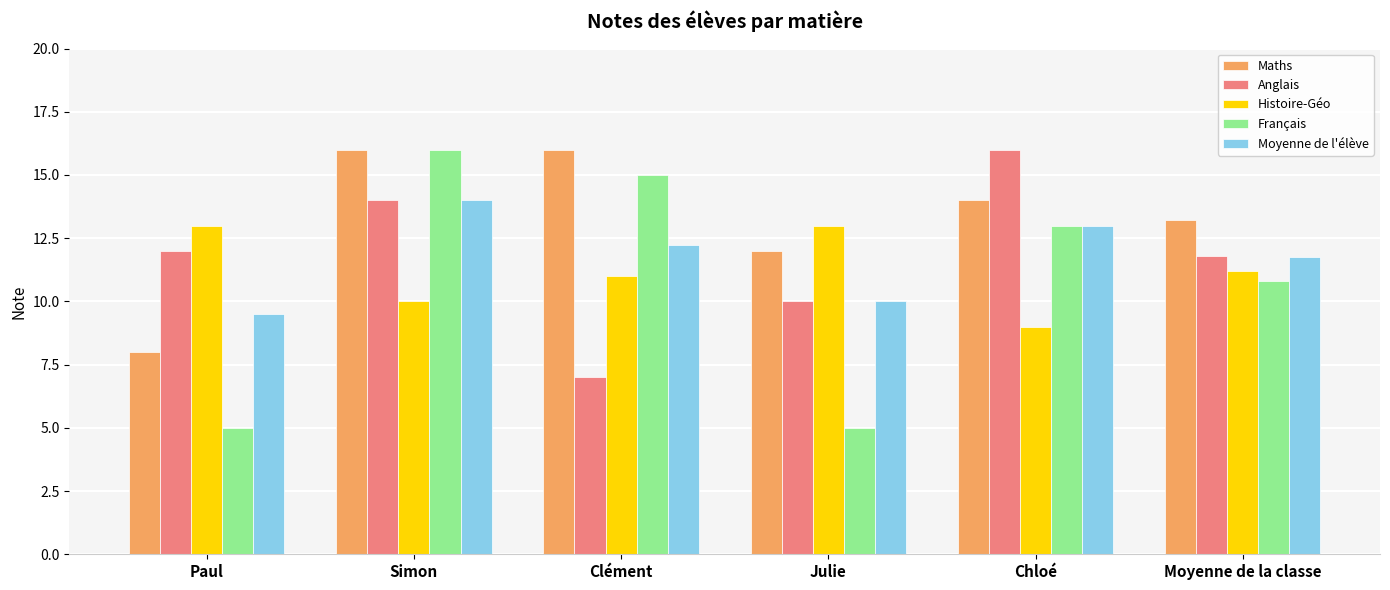

What is the highest value of the Histoire-Géo series?

13.0